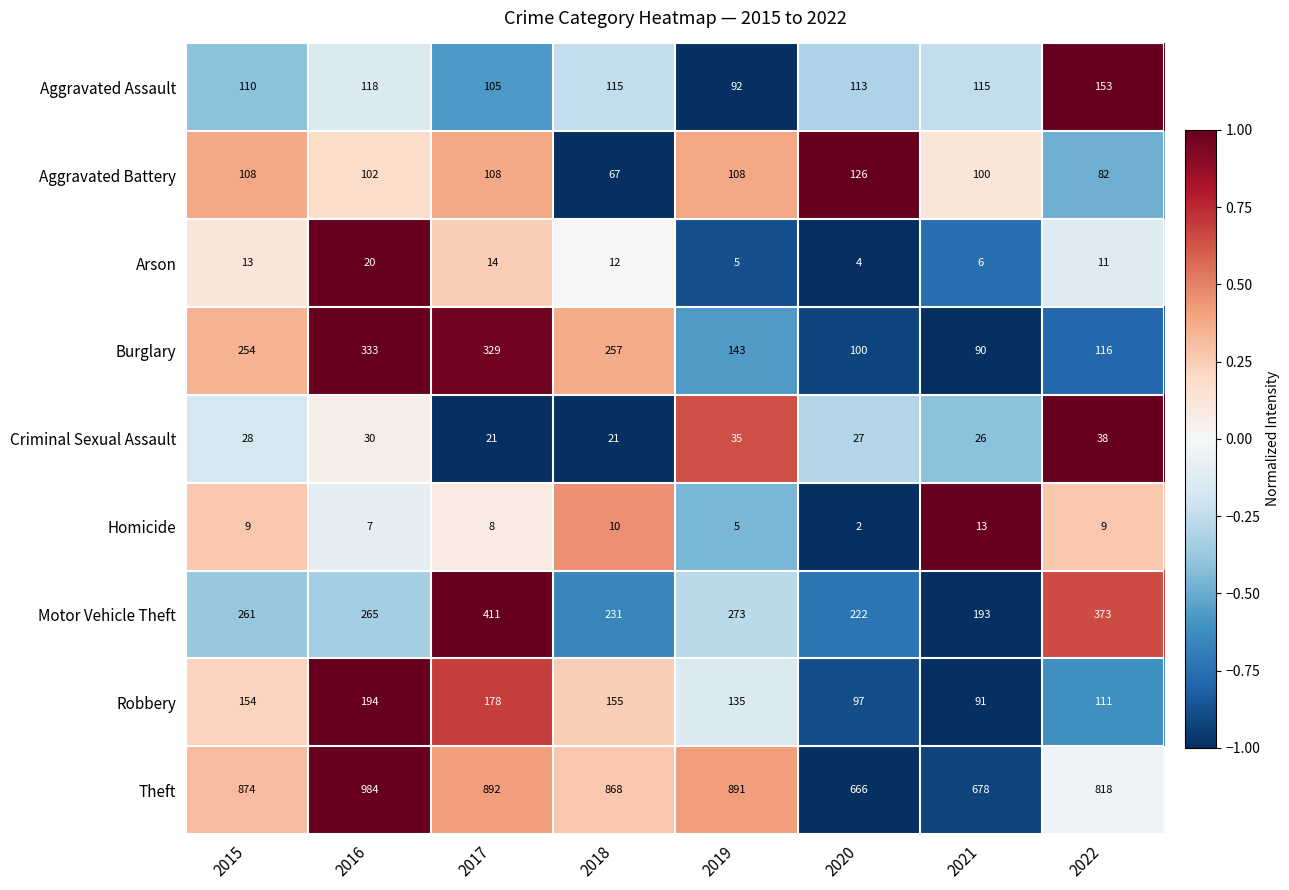

How many data points in Homicide are less than 9?

4